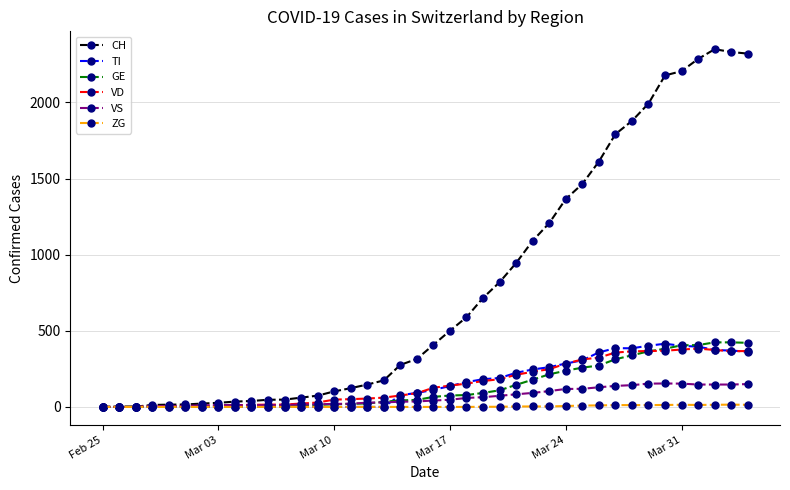

What is the greatest value displayed?

2349